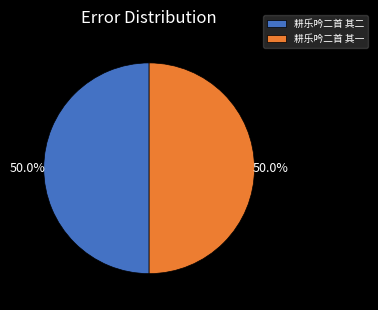

Is the sum of 耕乐吟二首 其一 and 耕乐吟二首 其二 greater than half?

Yes